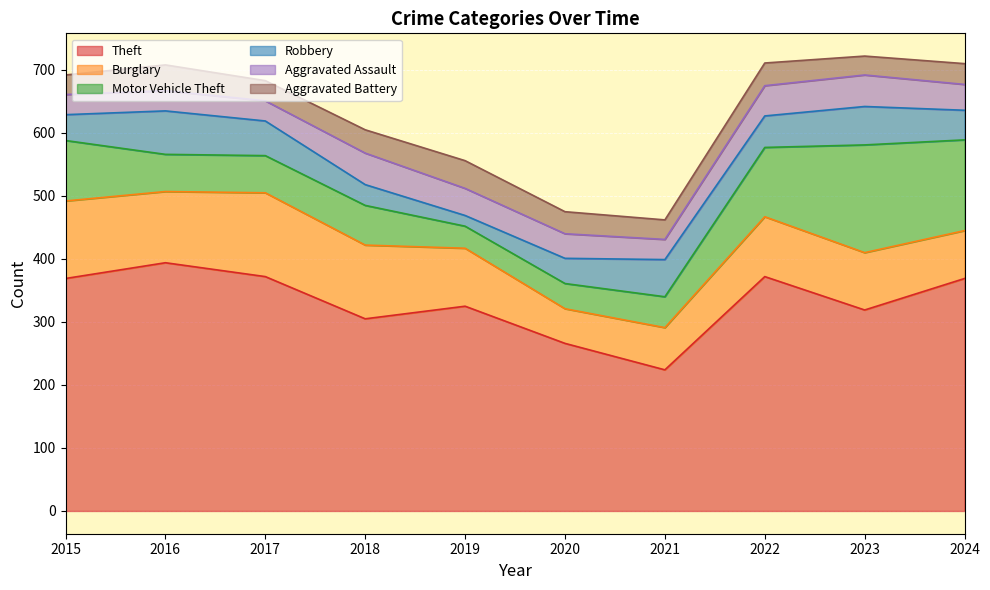

True or false: Burglary has more than 0 points higher than both neighbors.

True